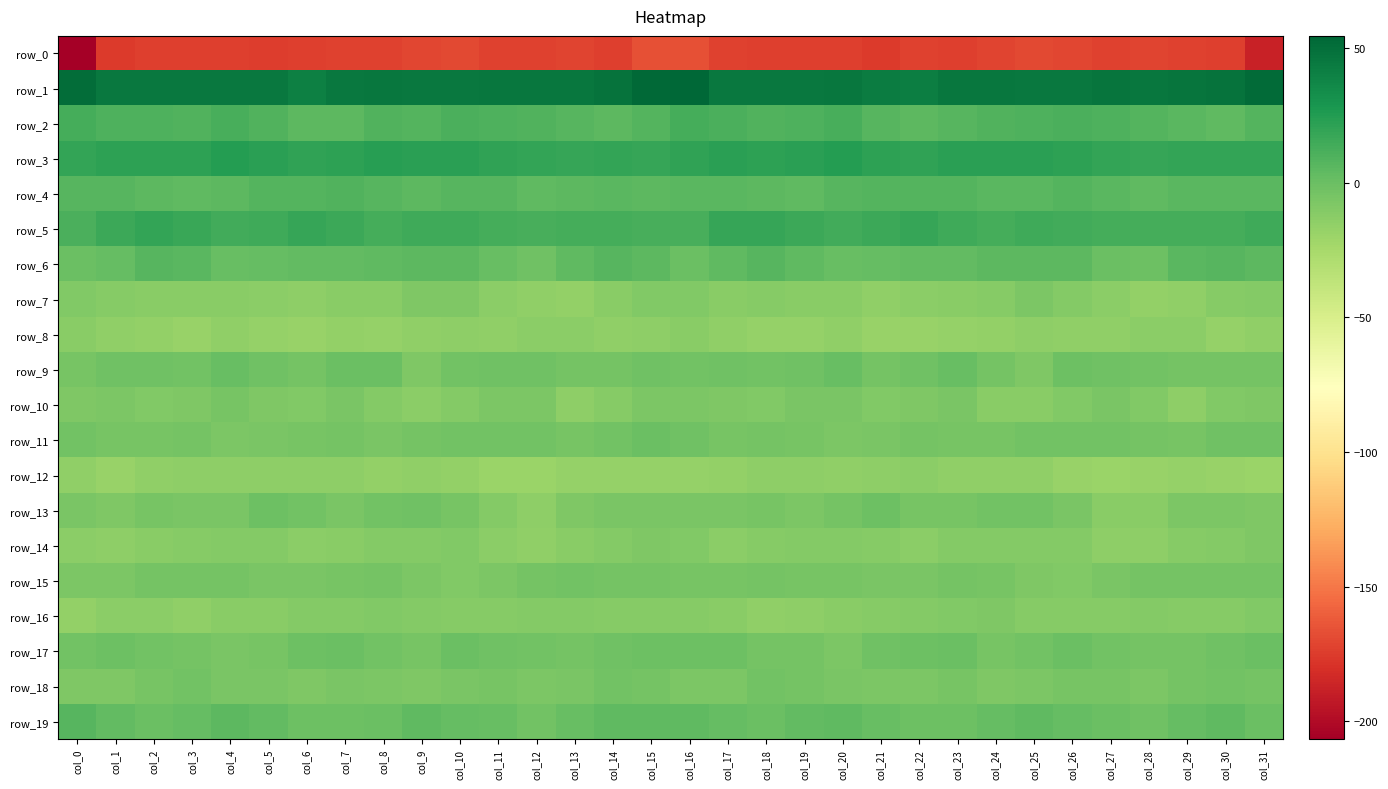

Rank the series at col_23 from highest to lowest value.

row_1, row_3, row_5, row_4, row_2, row_6, row_9, row_17, row_19, row_15, row_13, row_18, row_11, row_10, row_16, row_14, row_7, row_12, row_8, row_0